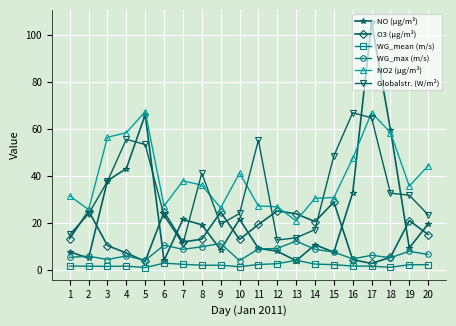

What is the sum of all O3 (µg/m³) values?

312.5